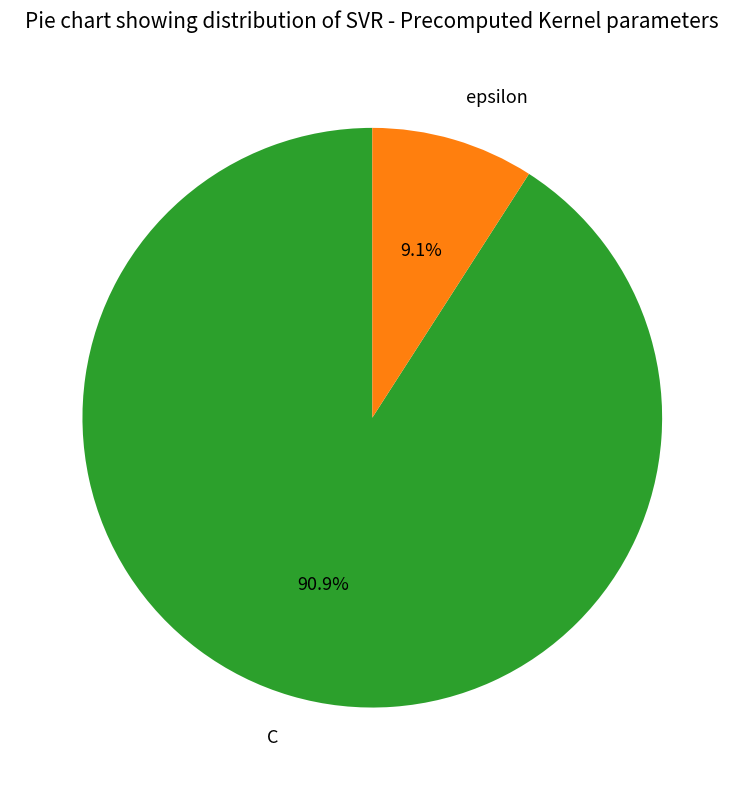

What portion of the pie excludes C?

9.1%